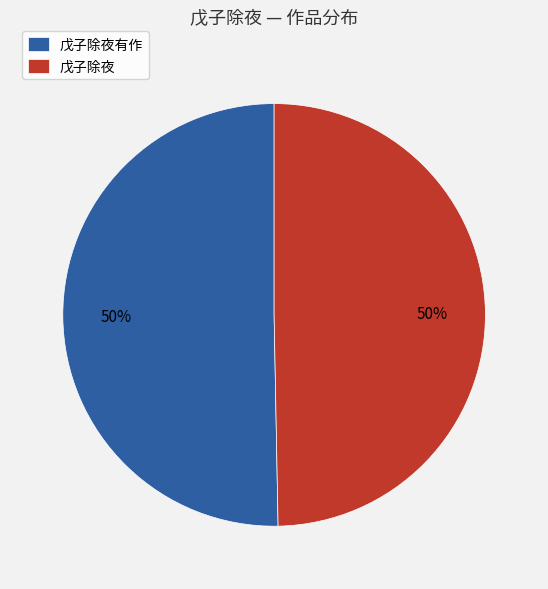

Approximately how many times larger is the value at 戊子除夜 compared to 戊子除夜有作?

1.0